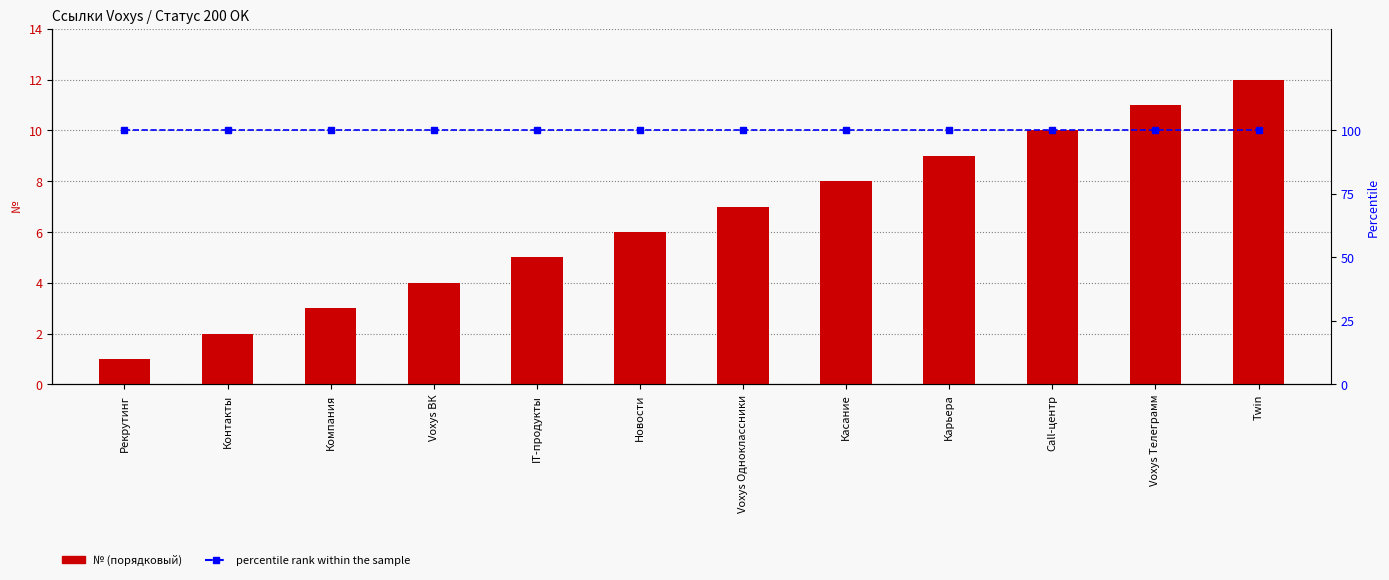

What is the label of the 7th bar from the left?

Voxys Одноклассники